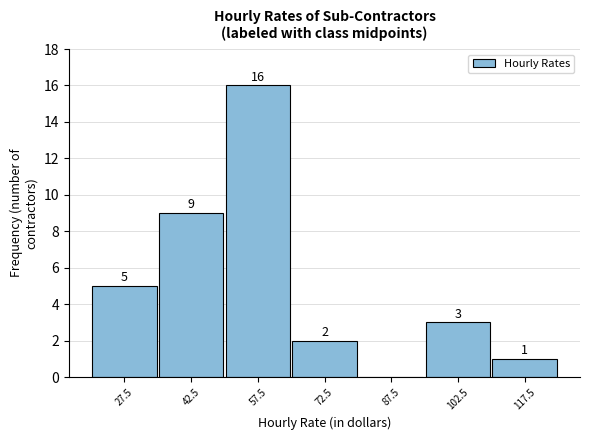

Over which range of the x-axis is the bar tallest?

50 to 65